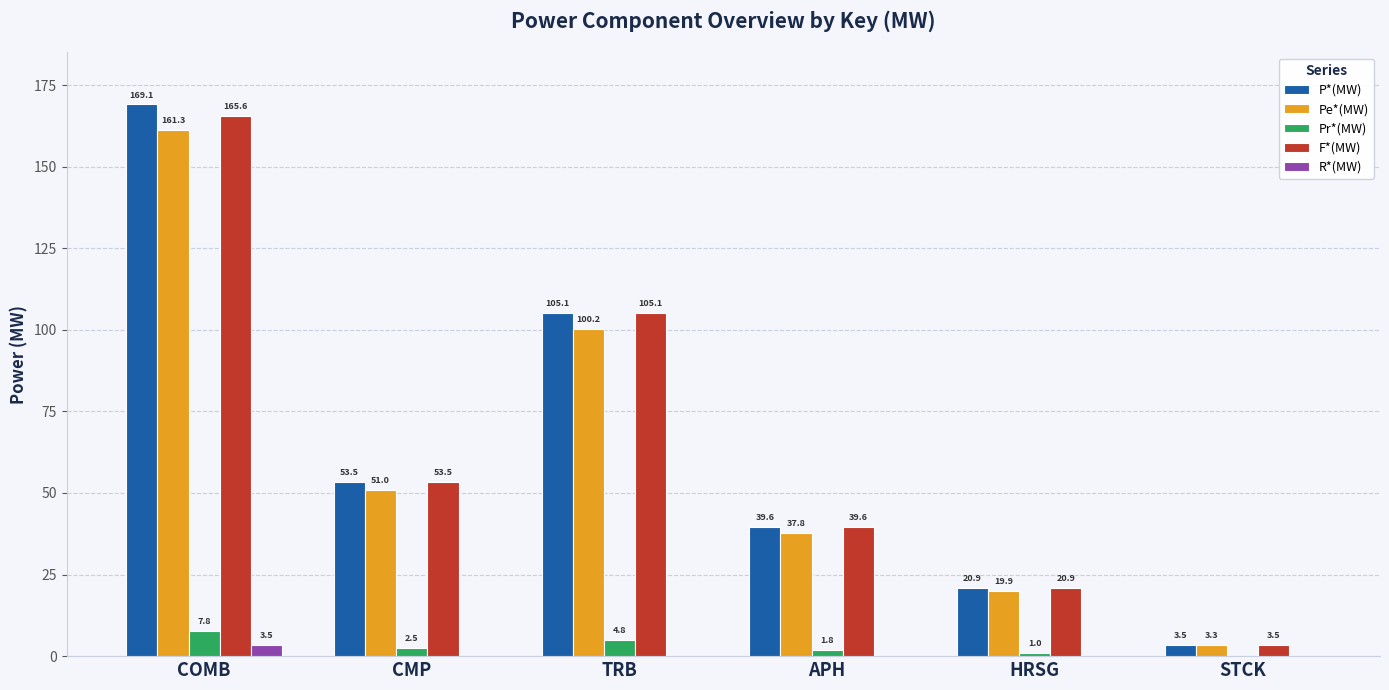

Are the bars grouped side by side (vs. stacked)?

Yes